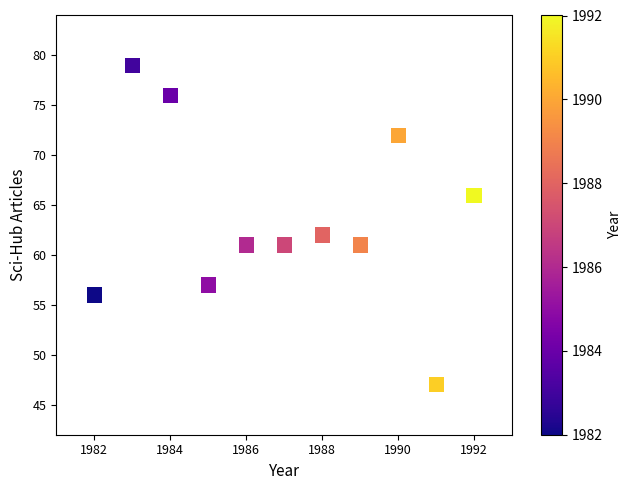

What is the average Y value?

63